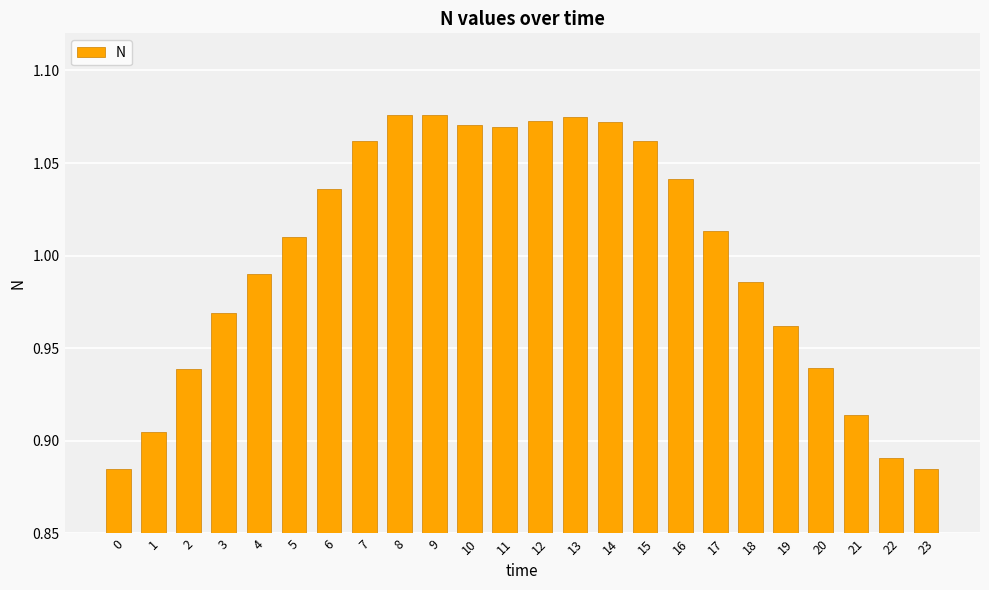

True or false: the data shows 1.8 at 14.

False